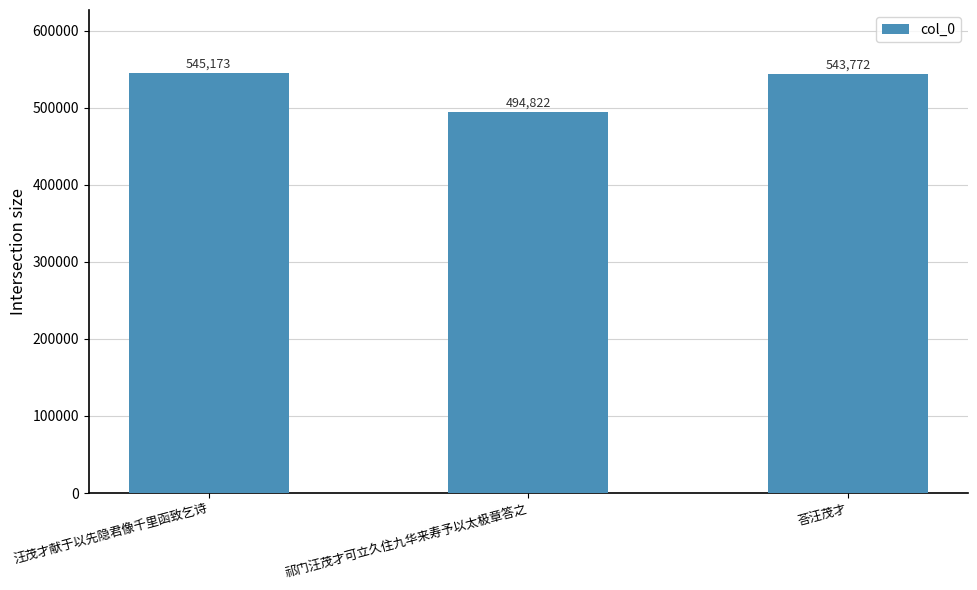

True or false: the data shows 545173 at 汪茂才献于以先隐君像千里函致乞诗.

True